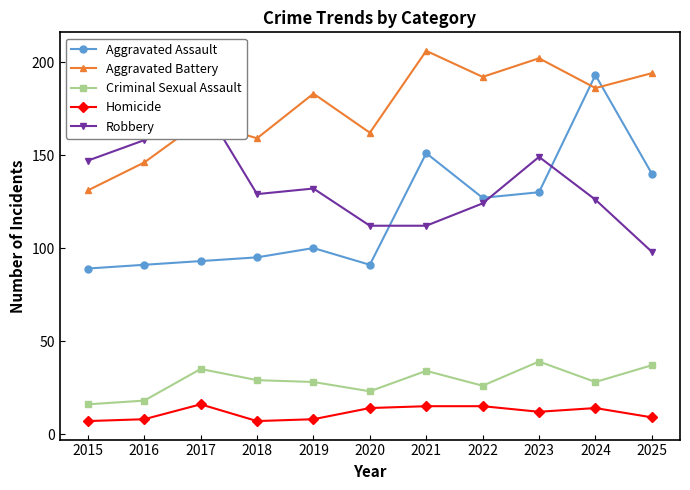

What is the value of the Aggravated Battery point at the 1st from the left?

131